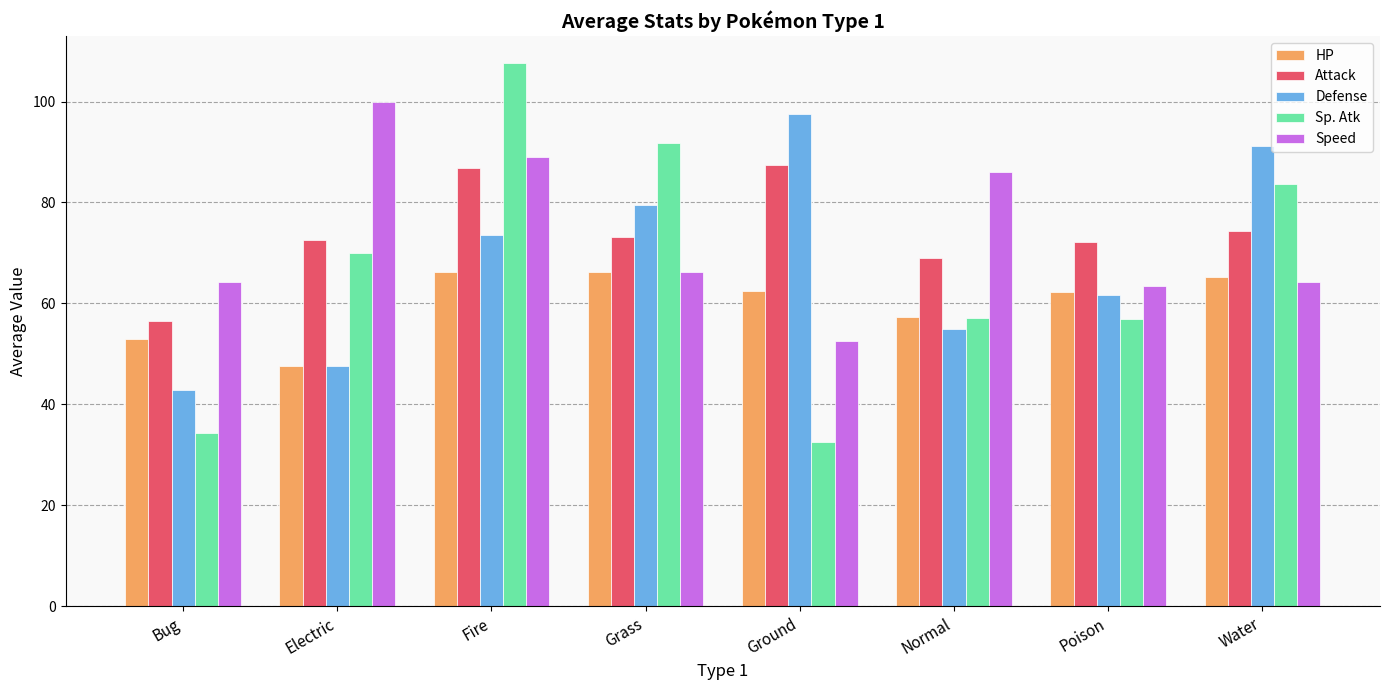

At which category is the sum across all series the highest?

Fire